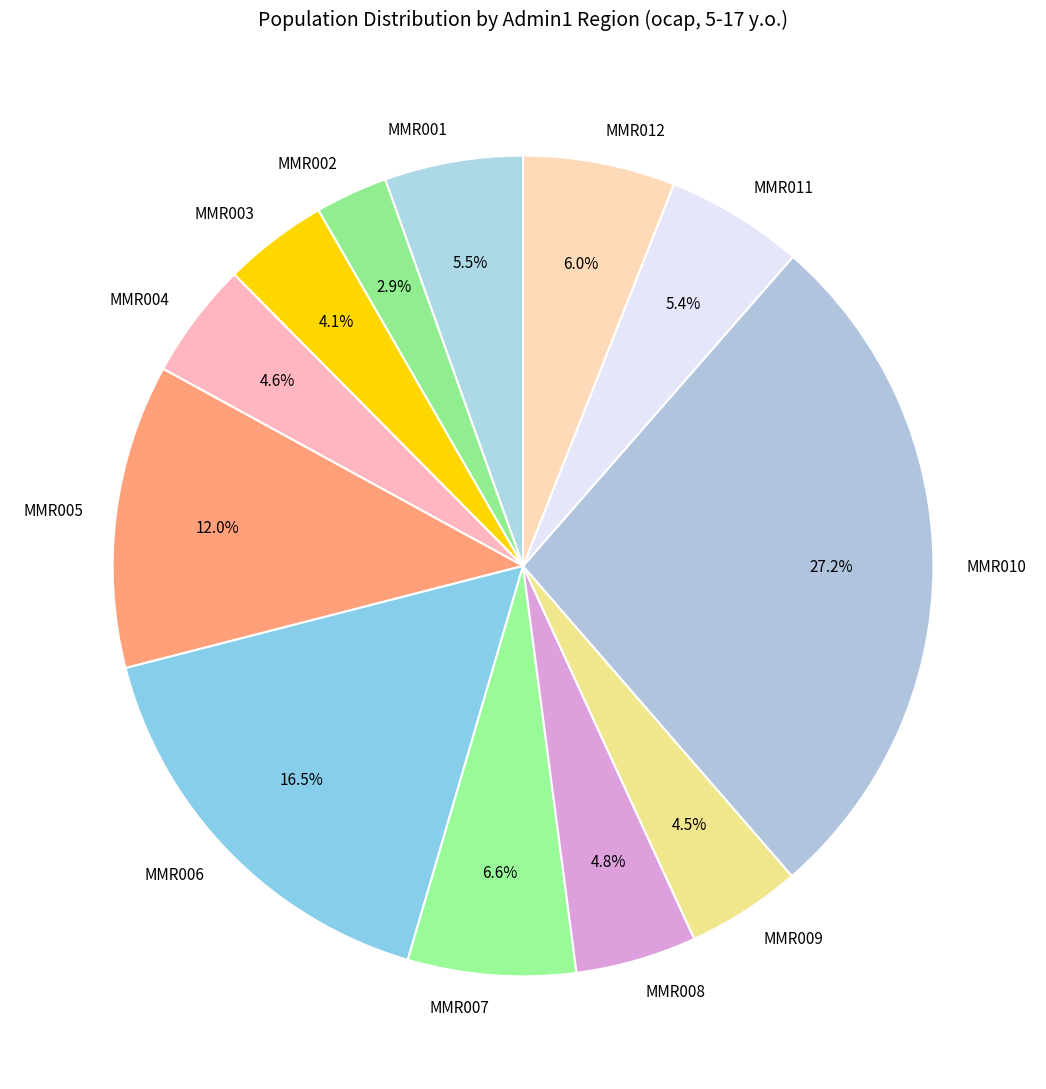

To the nearest percent, what is the difference between the largest and smallest slice percentages?

24%